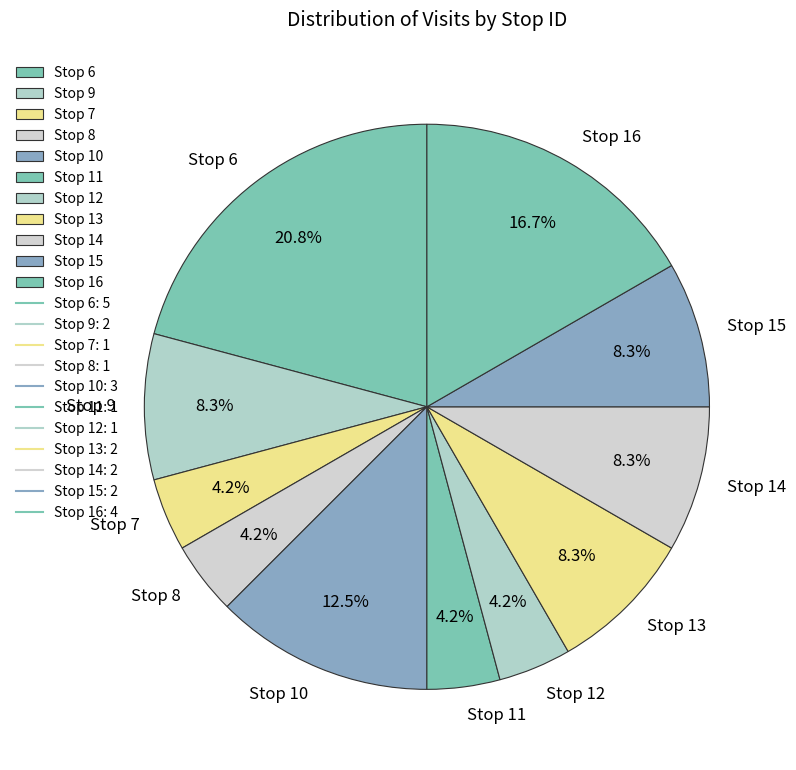

Count the number of slices in the pie.

11